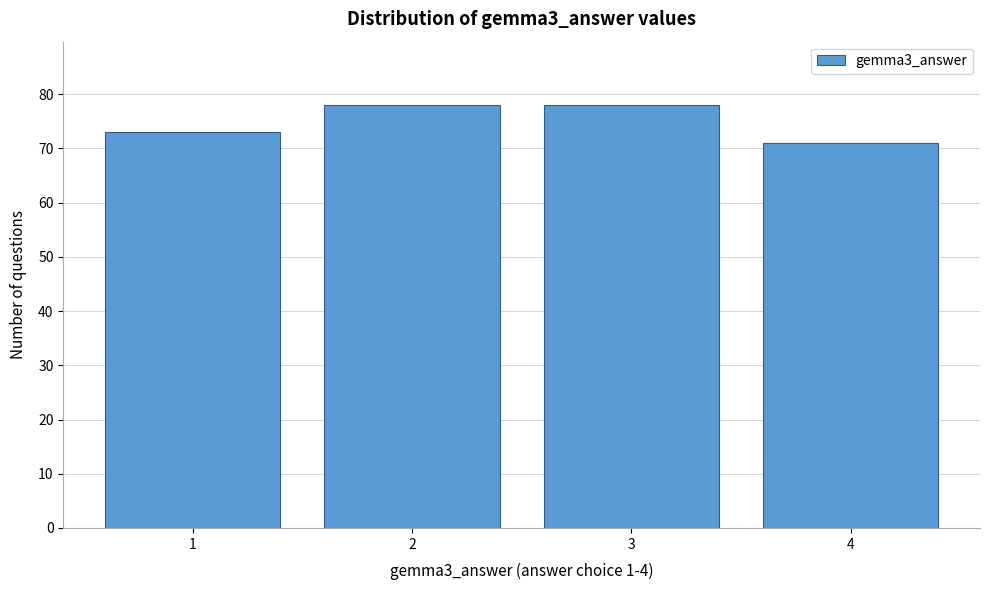

Reading right to left, what are all the values shown in this chart?

4=71	3=78	2=78	1=73